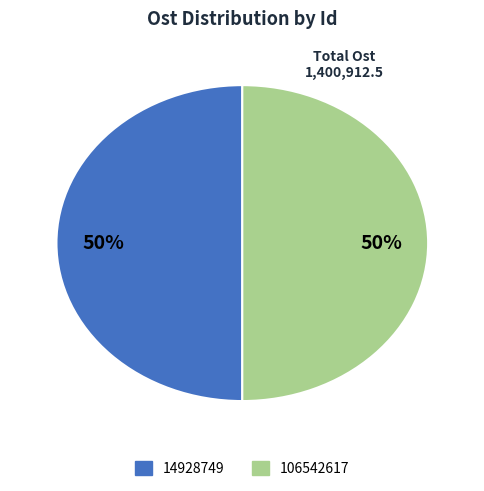

The 106542617 slice represents 65% of the pie. True or false?

False